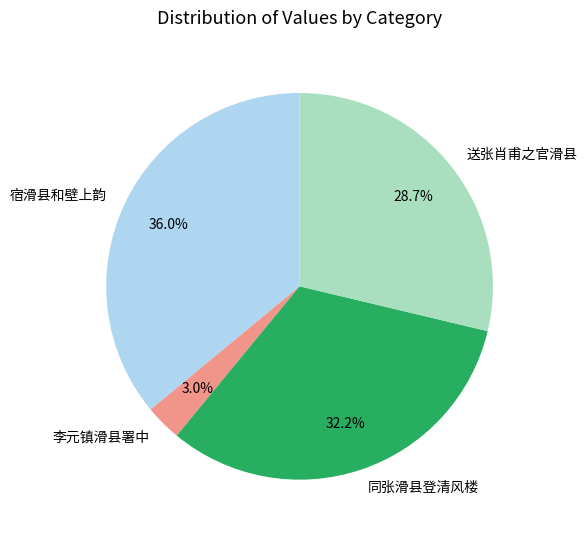

True or false: 送张肖甫之官滑县 accounts for 29% of the total.

True